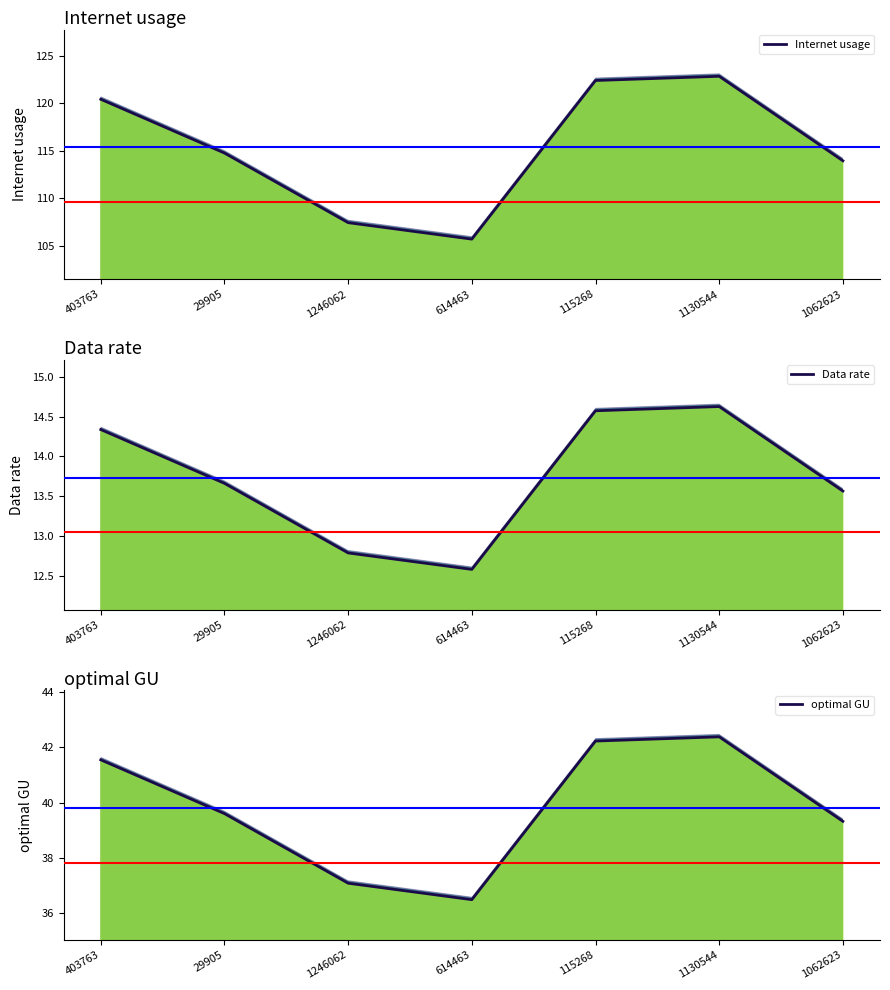

What is the lowest value of the Data rate series?

12.6